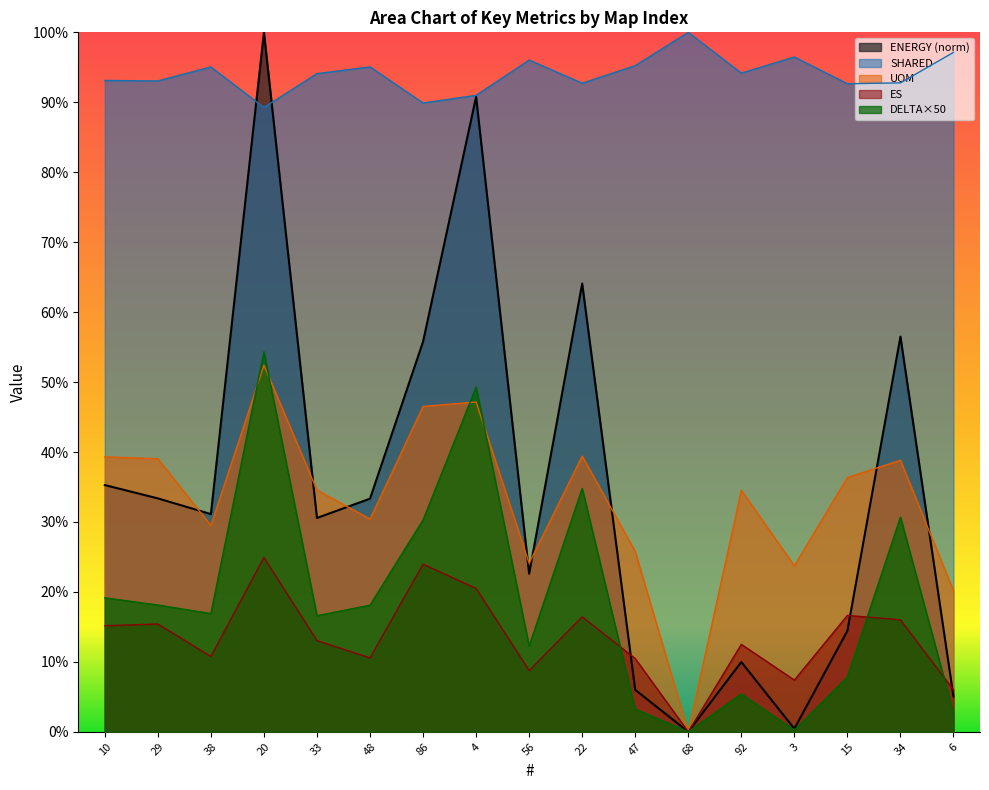

How many interior local valleys does the ENERGY series have?

5